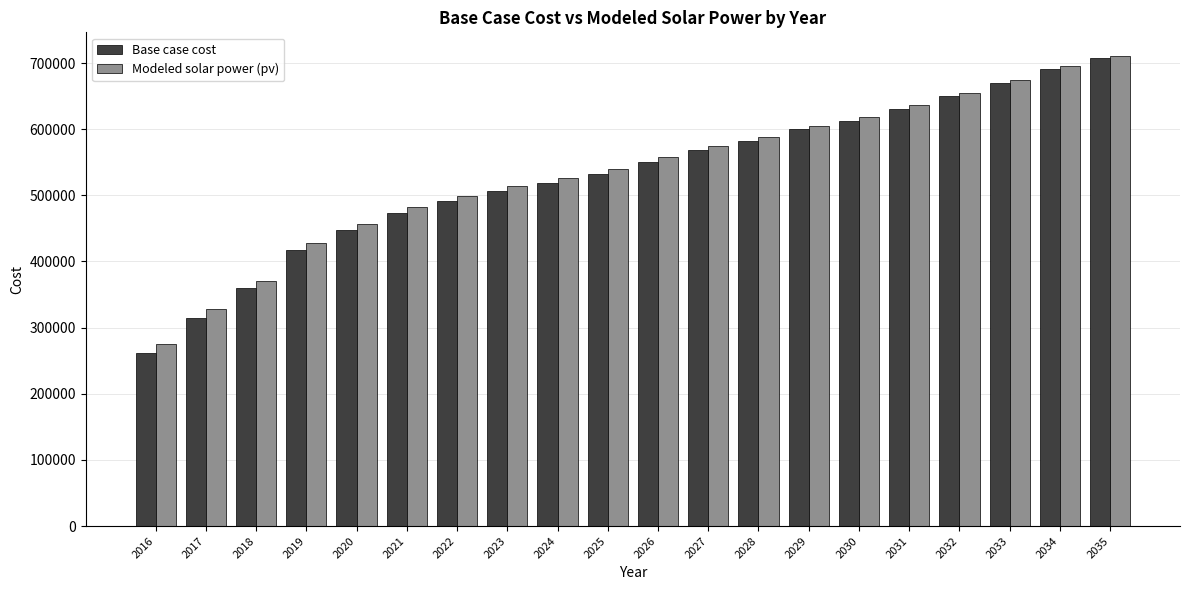

How many data points in Base case cost are above 550195?

10